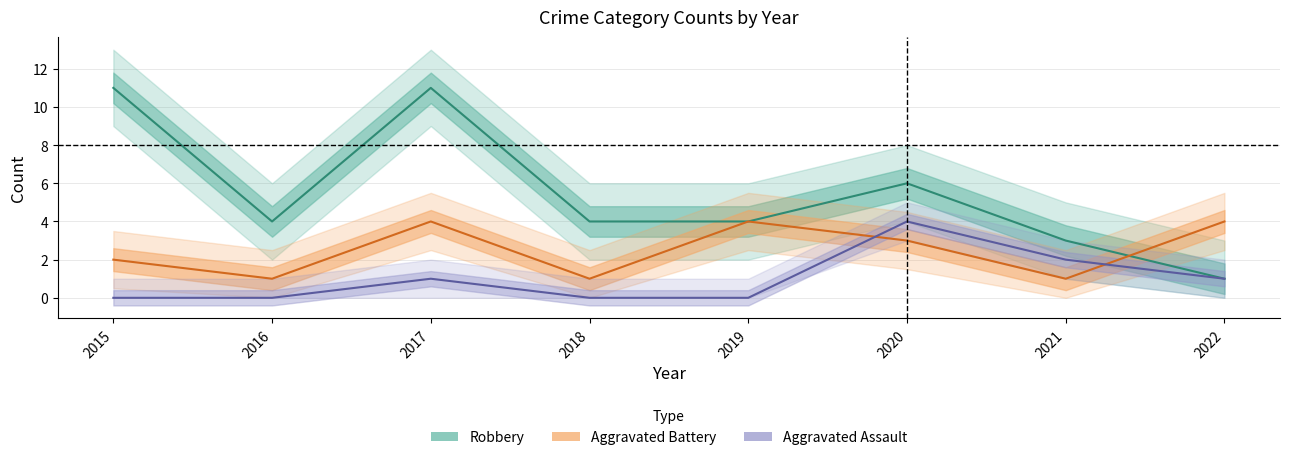

True or false: Aggravated Assault and Aggravated Battery cross at least once.

True